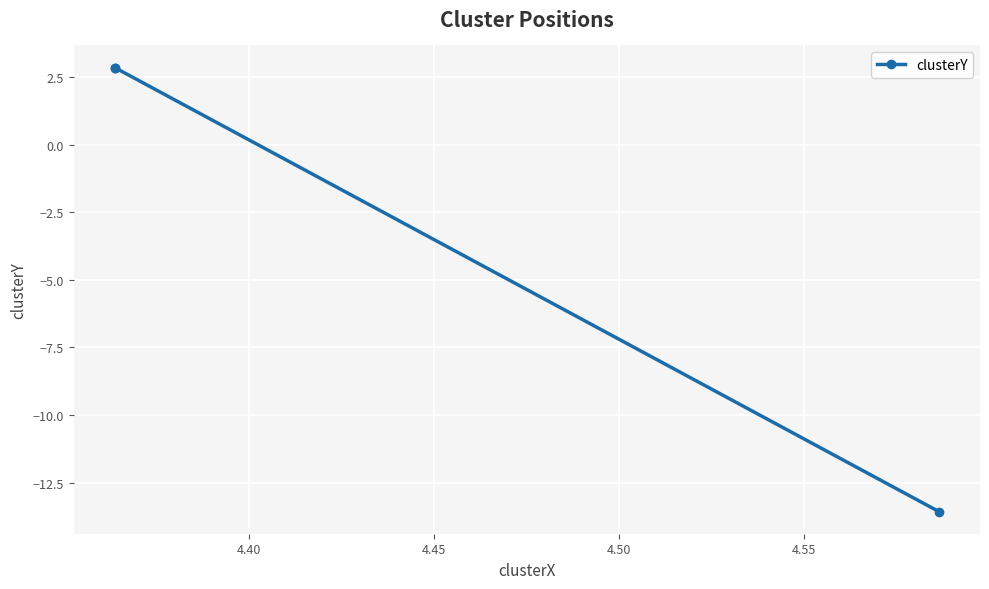

What is the maximum value shown in the chart?

2.8